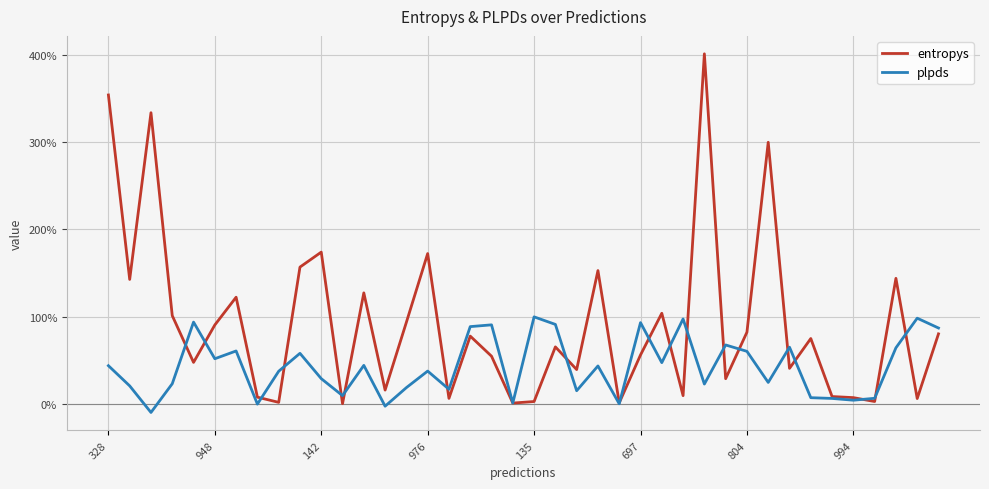

What are all the series names shown in the legend?

entropys, plpds